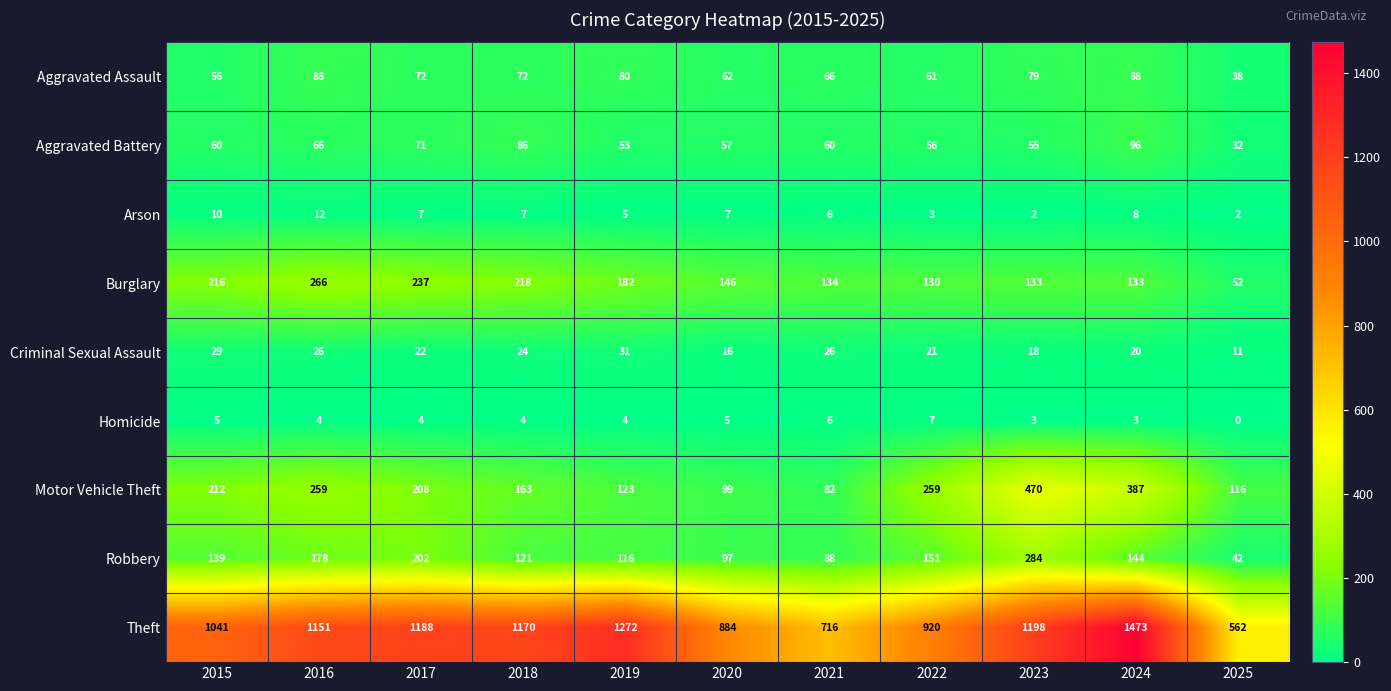

At which category is the sum across all series the highest?

2024